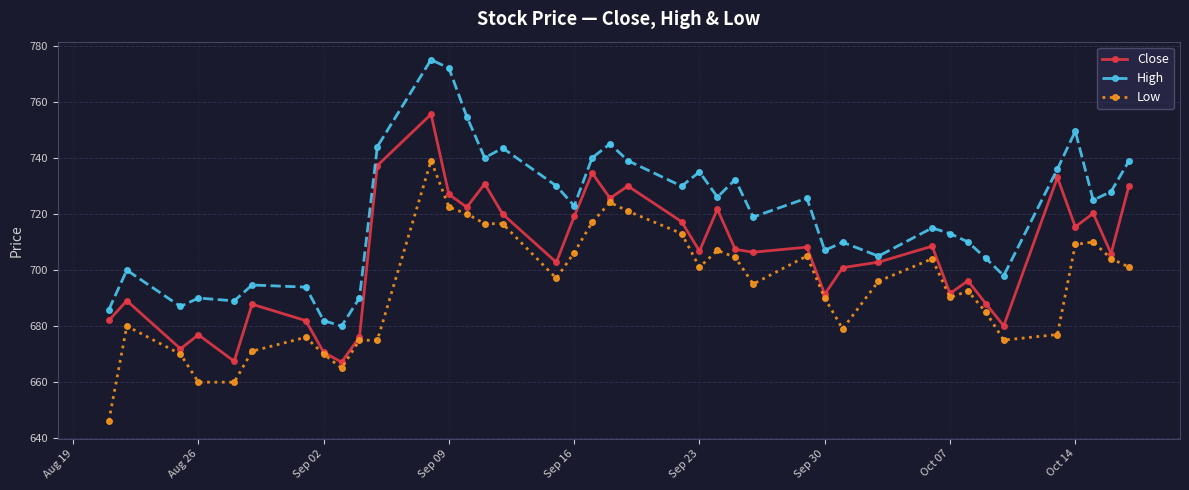

What is the difference between the maximum and minimum values in the Close series?

88.4